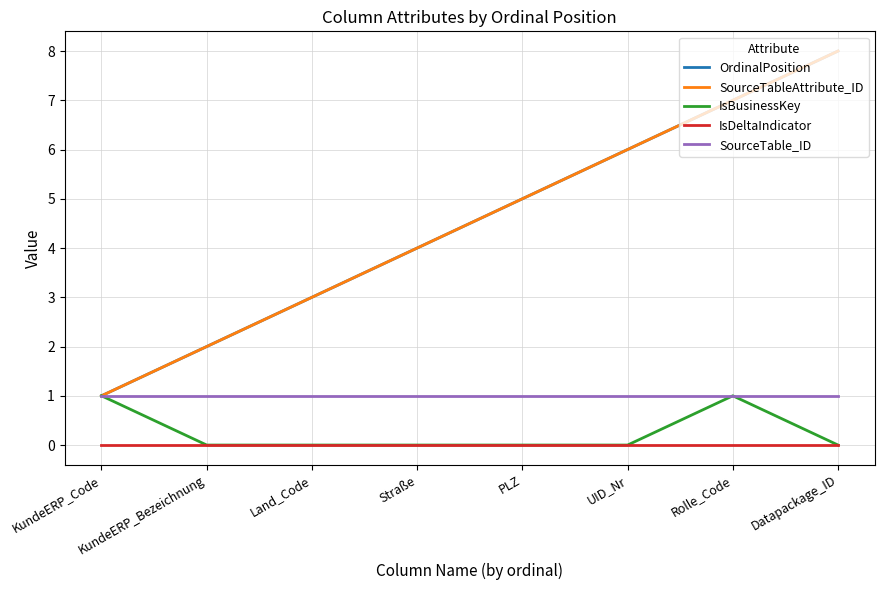

Is this an area chart (filled region under the line)?

No